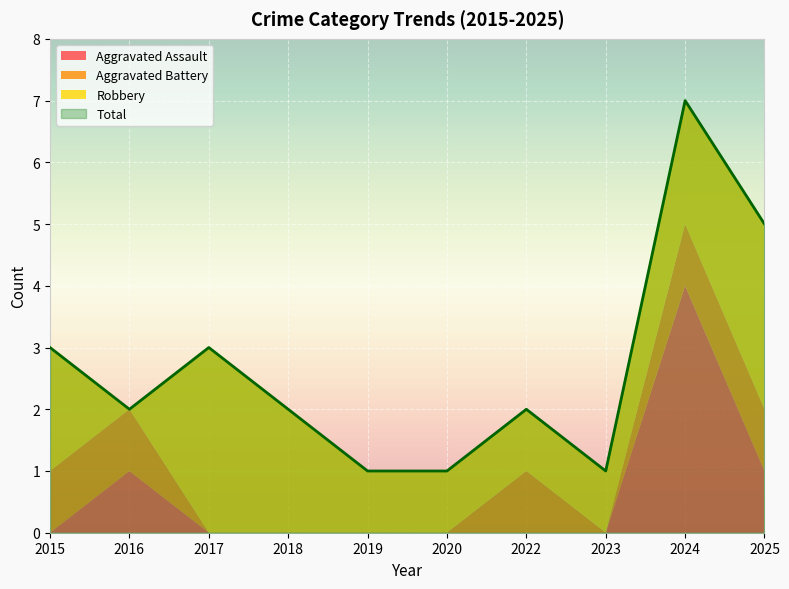

True or false: Robbery has a value of 4 at 2017.

False